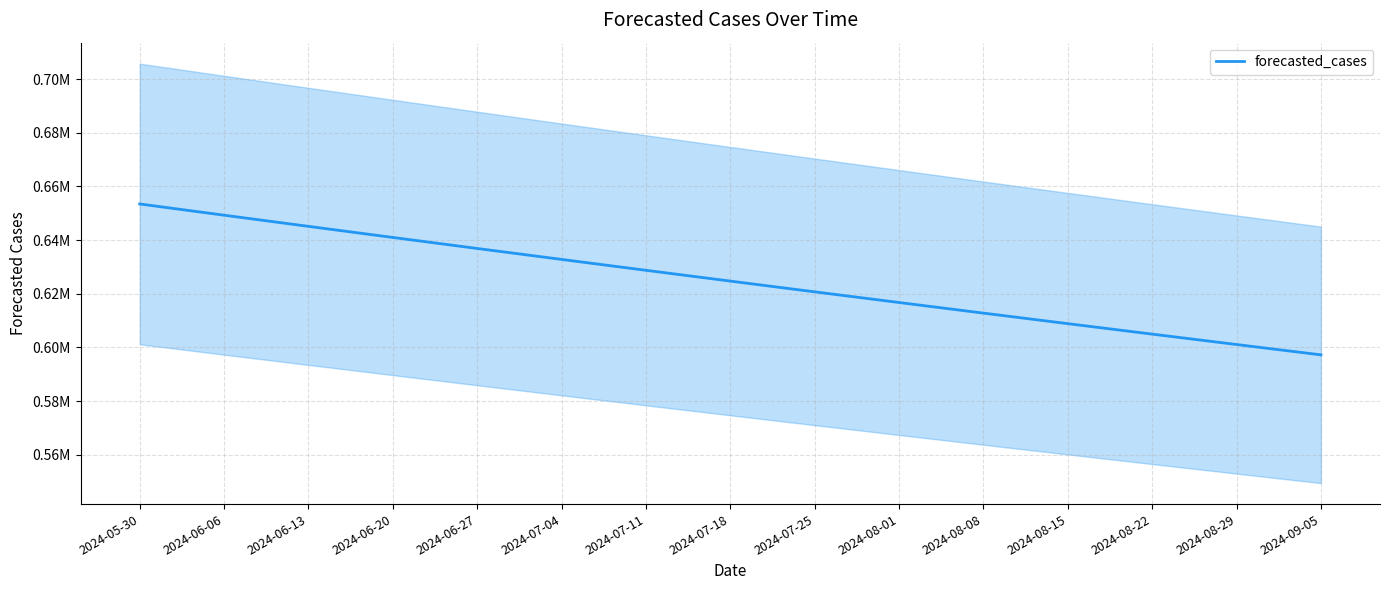

Where does the data first go above 624720?

2024-05-30